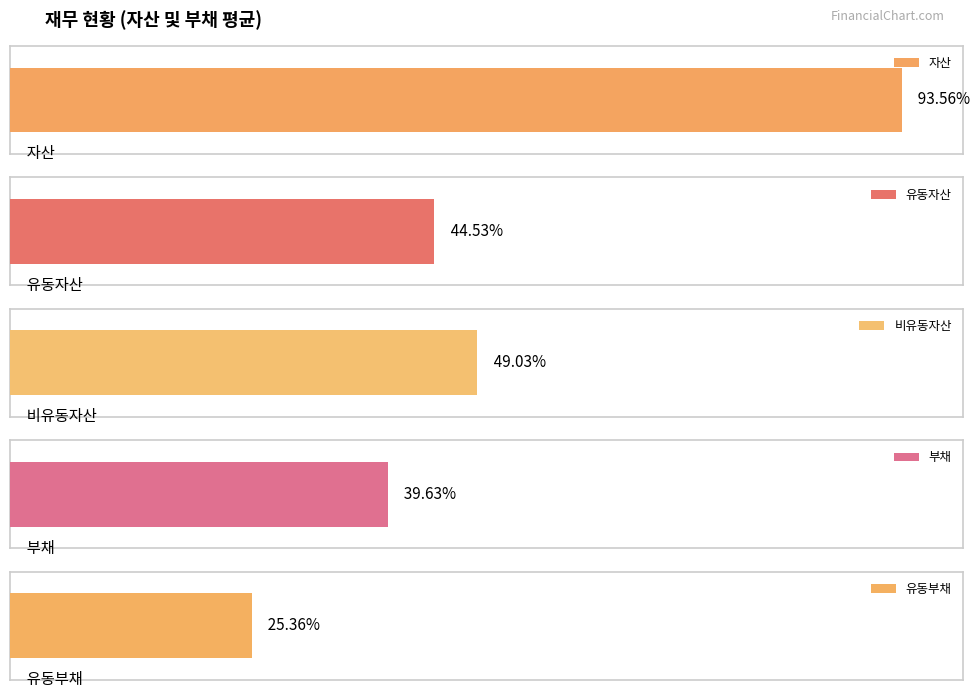

How many distinct data groups are displayed?

5